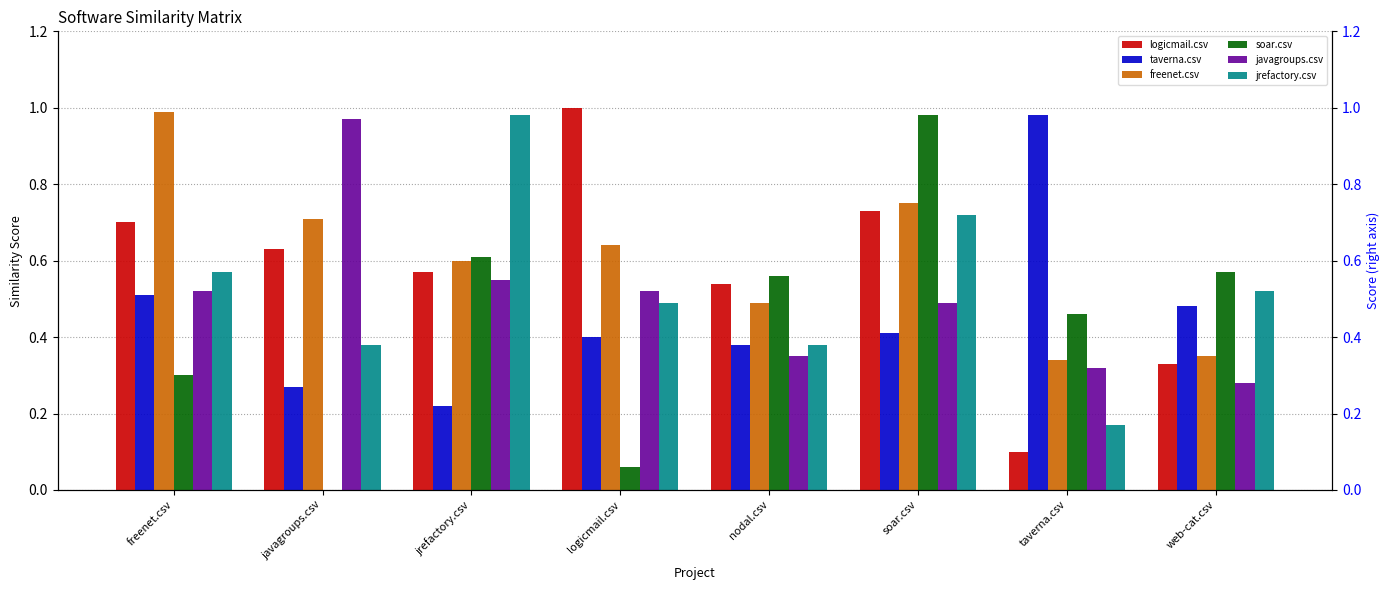

Rank the categories by taverna.csv value from lowest to highest.

jrefactory.csv, javagroups.csv, nodal.csv, logicmail.csv, soar.csv, web-cat.csv, freenet.csv, taverna.csv